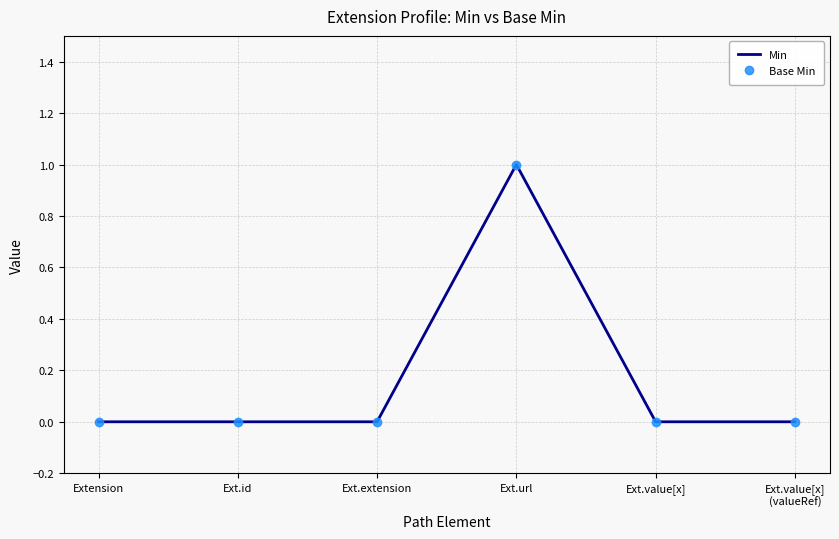

How many data points does each series have?

6